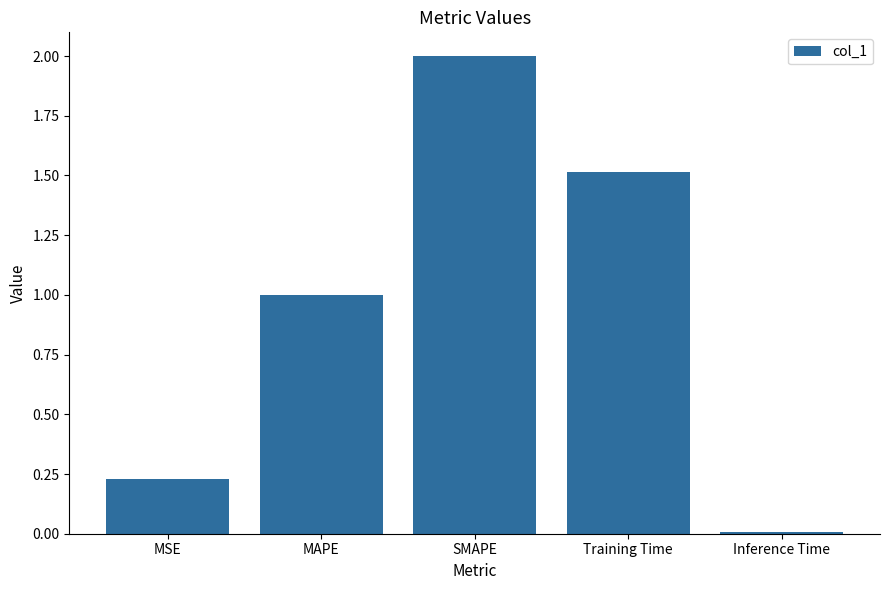

The value at Inference Time is 0.0. True or false?

True